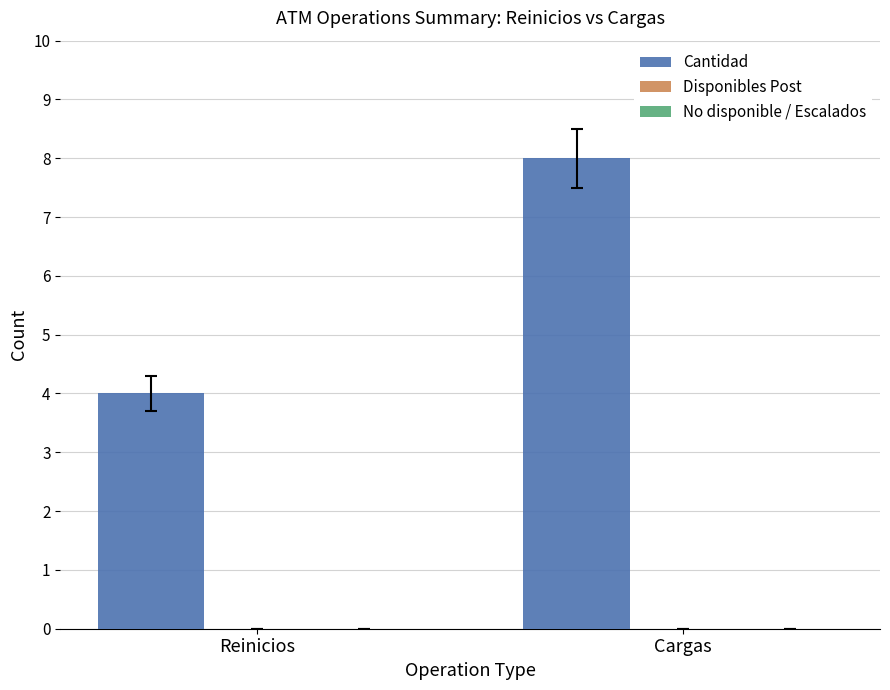

What is the label of the 2nd bar from the left?

Cargas